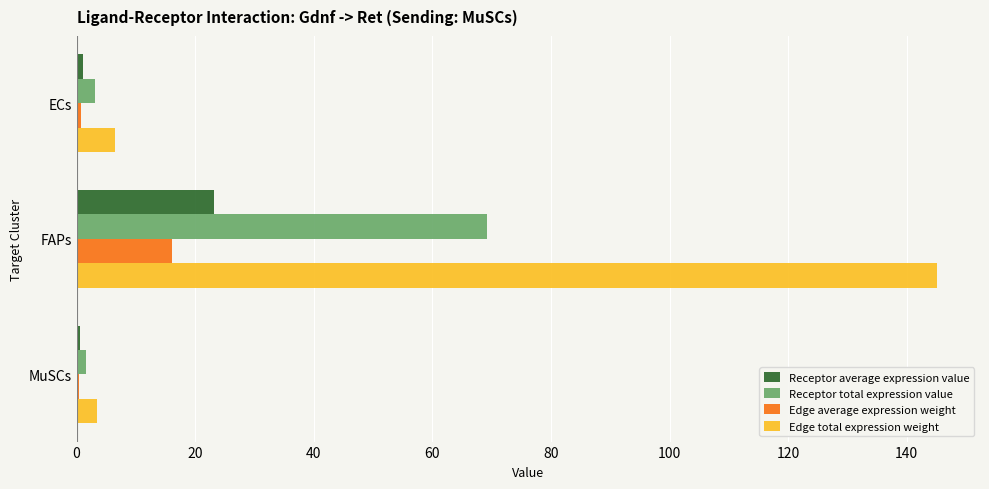

How many distinct data groups are displayed?

4